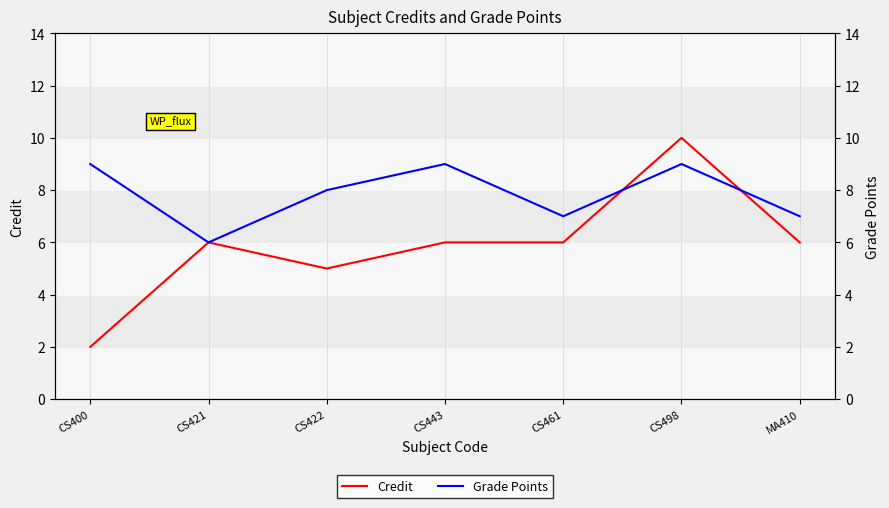

Rank the series at MA410 from highest to lowest value.

Grade Points, Credit